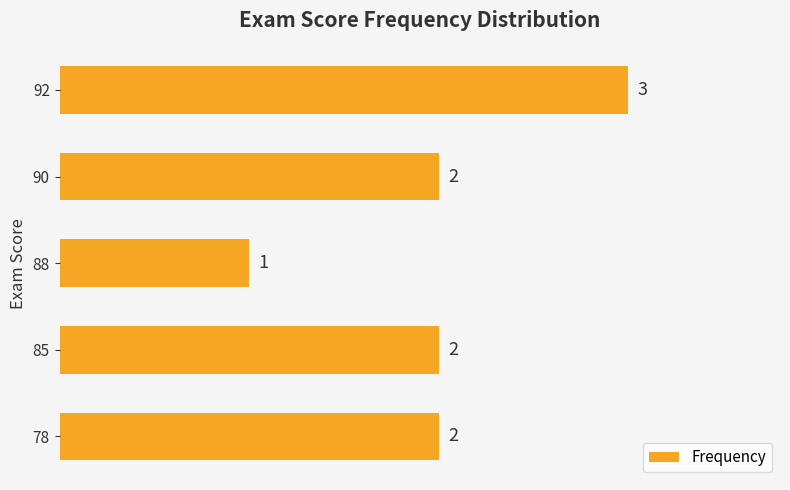

Which label corresponds to the largest value in the chart?

92